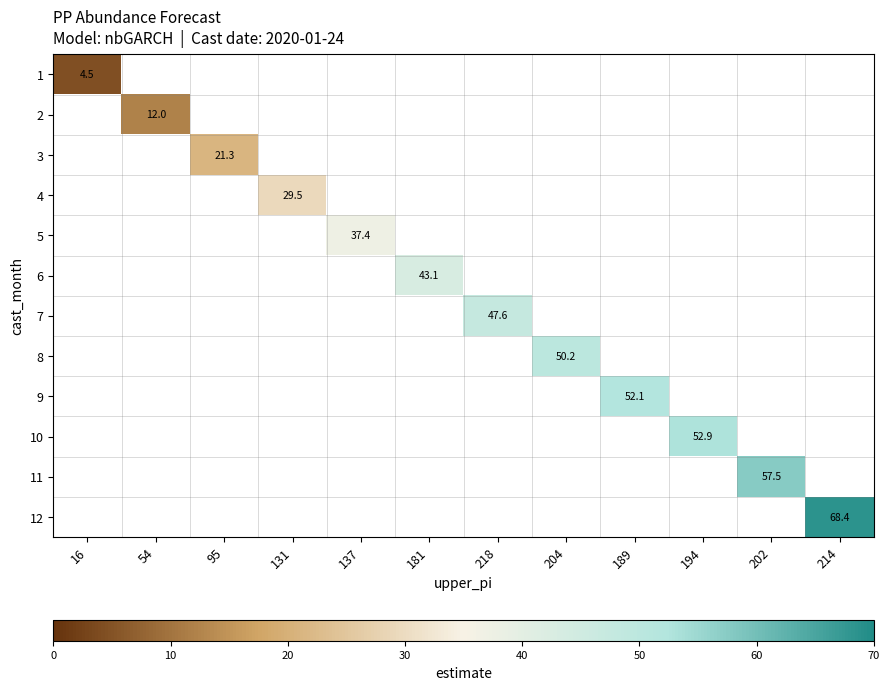

Which has a higher value, 181 or 214?

214